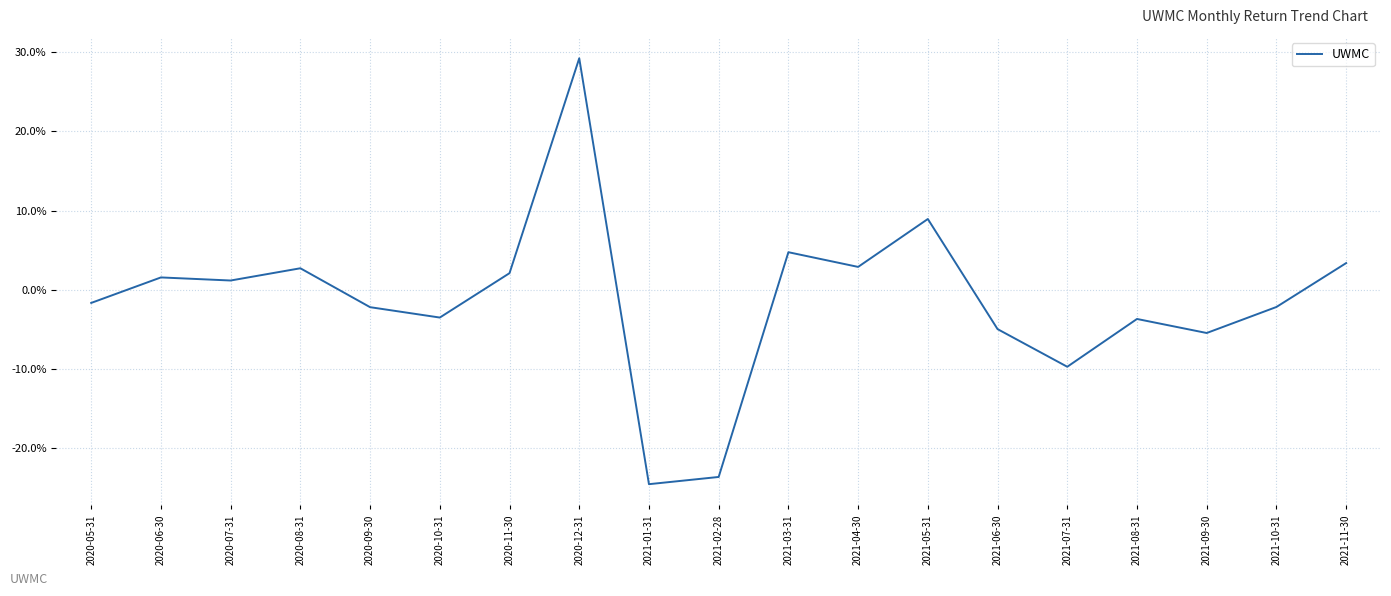

Does the chart have visible grid lines?

Yes